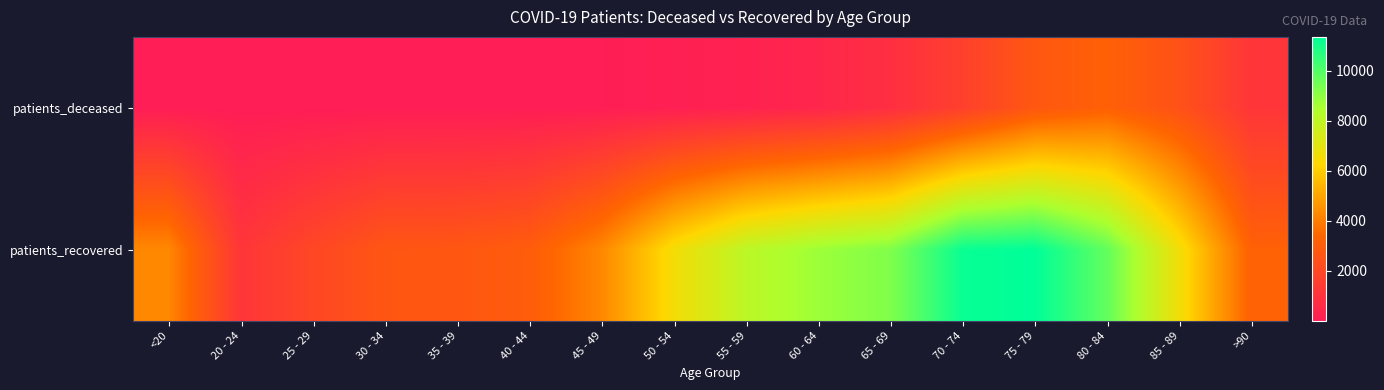

Which label corresponds to the largest value in the chart?

75 - 79